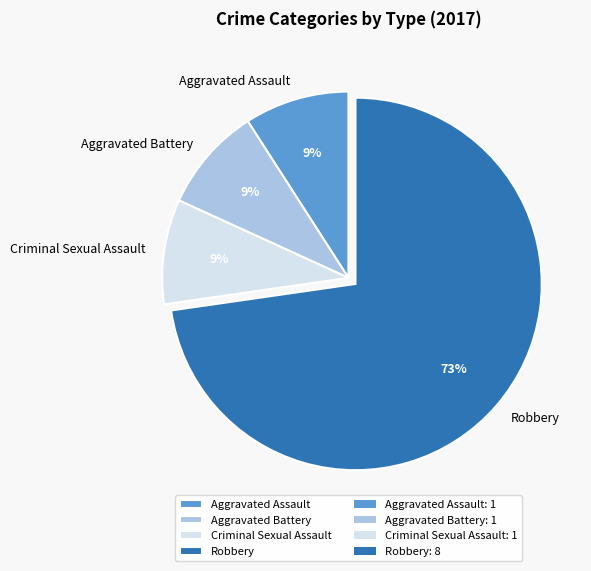

The Aggravated Battery slice represents 9% of the pie. True or false?

True